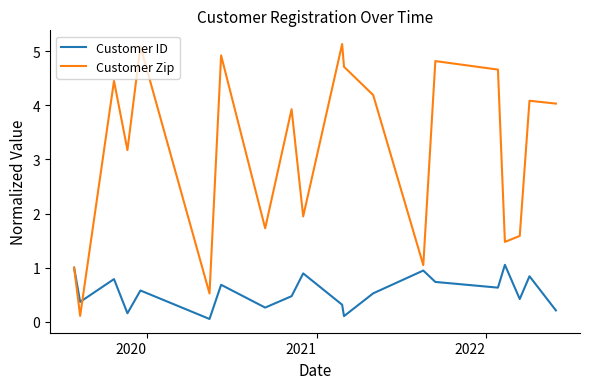

Rank the series by their maximum value, from lowest to highest.

Customer ID, Customer Zip